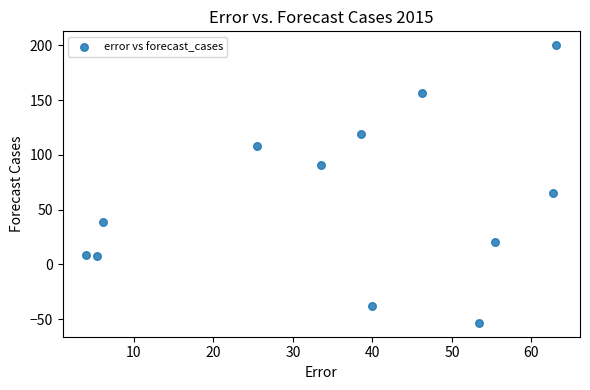

What is the average Y value?

60.4